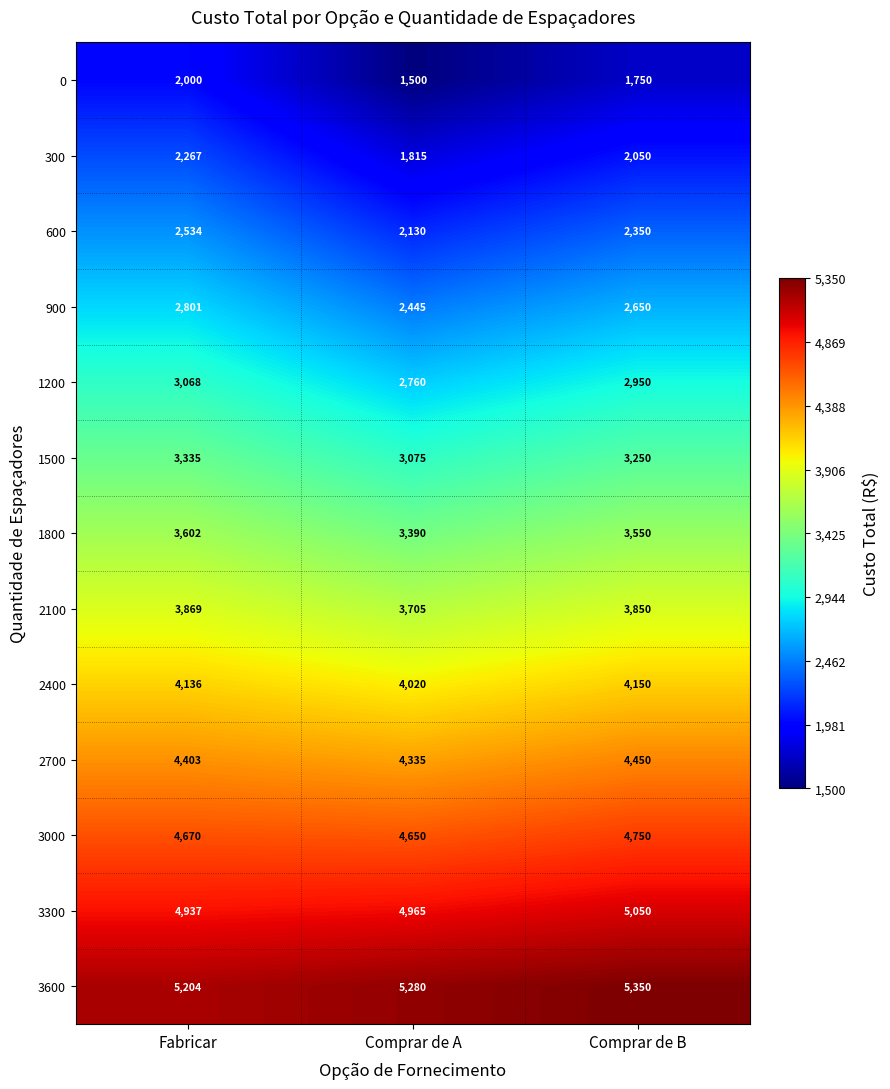

What is the difference between the highest and lowest values at Comprar de A?

3780